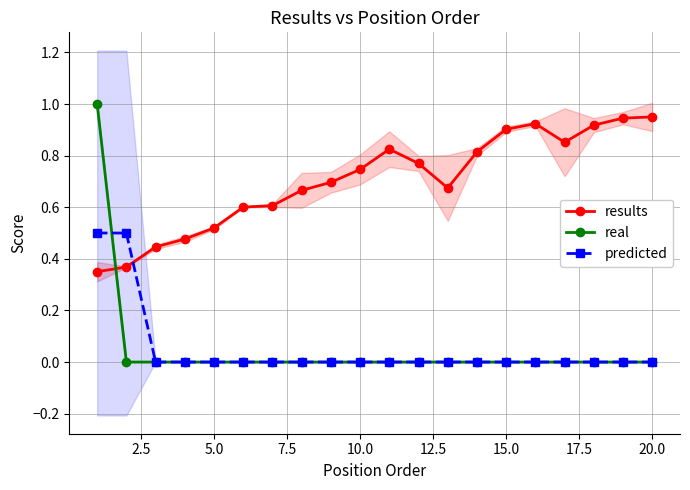

What is the difference between the maximum and minimum values in the real series?

1.0